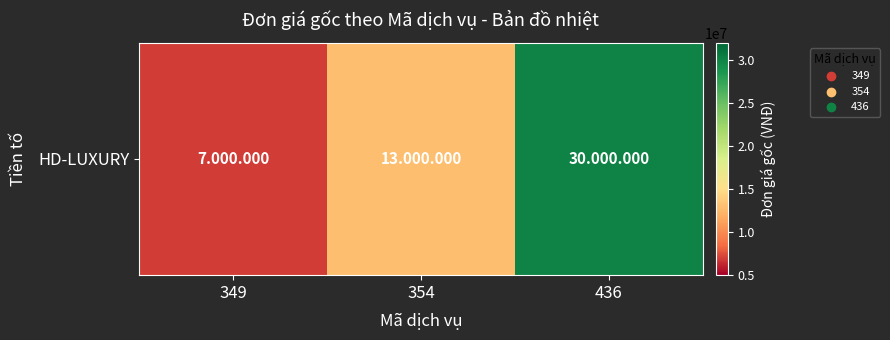

What is the greatest value displayed?

30000000